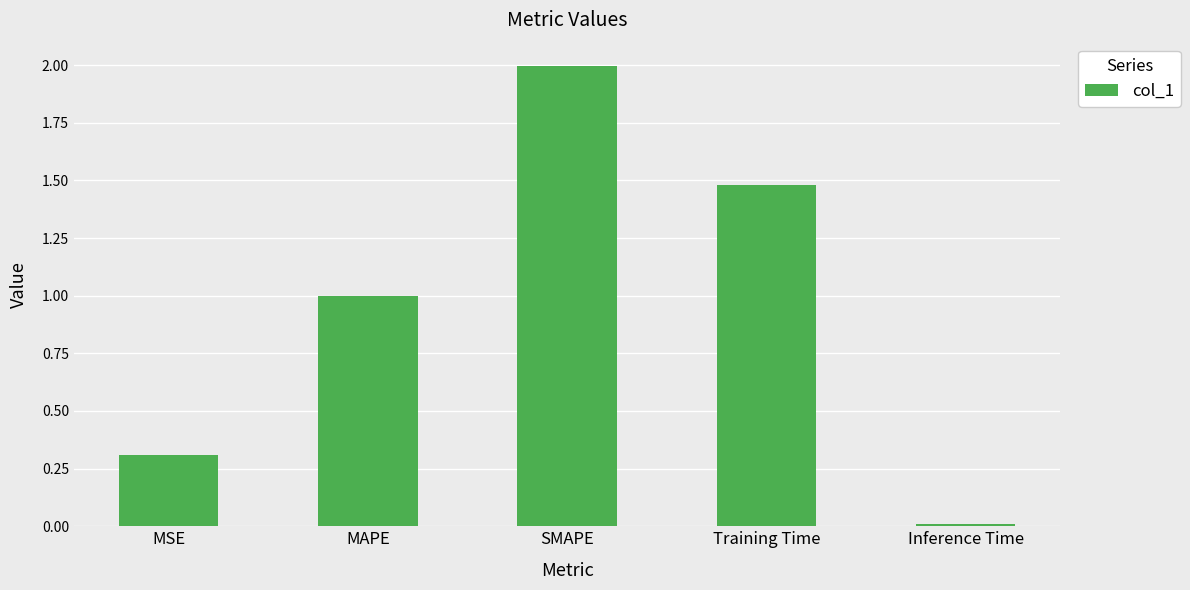

What is the maximum value shown in the chart?

2.0